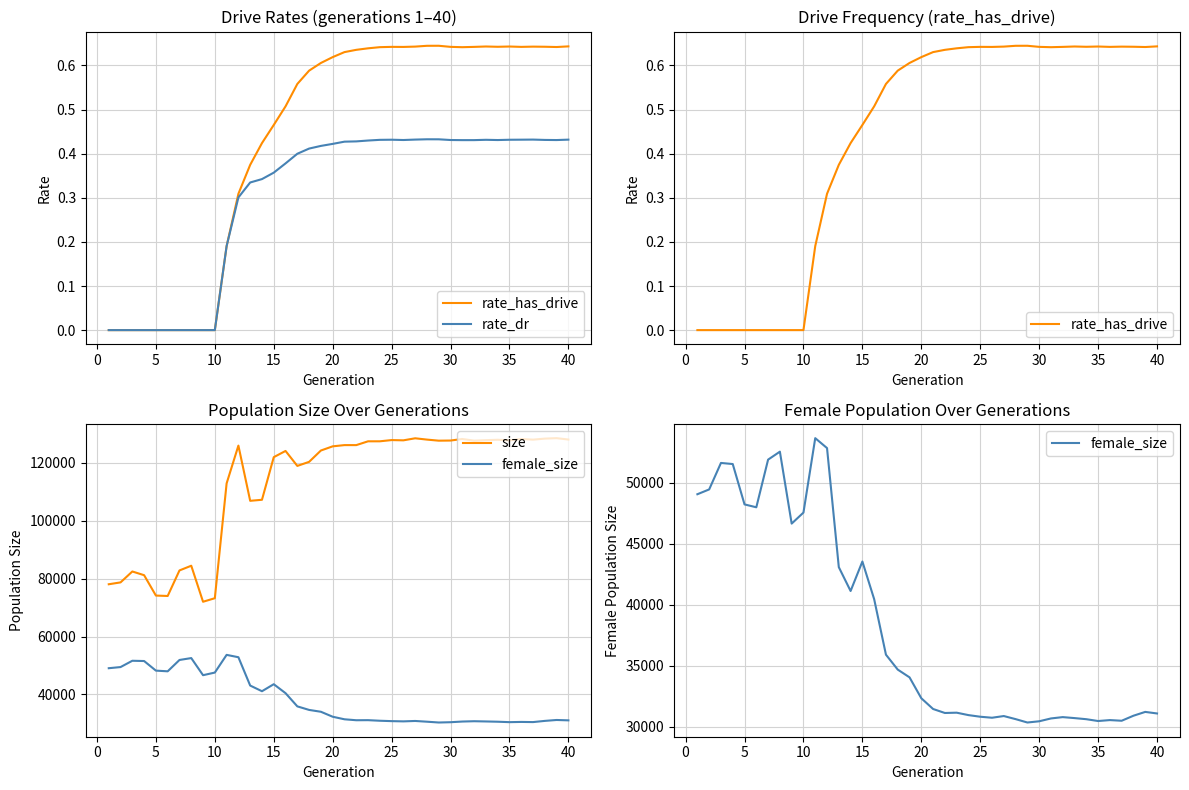

Does the chart display data point markers on the line(s)?

No